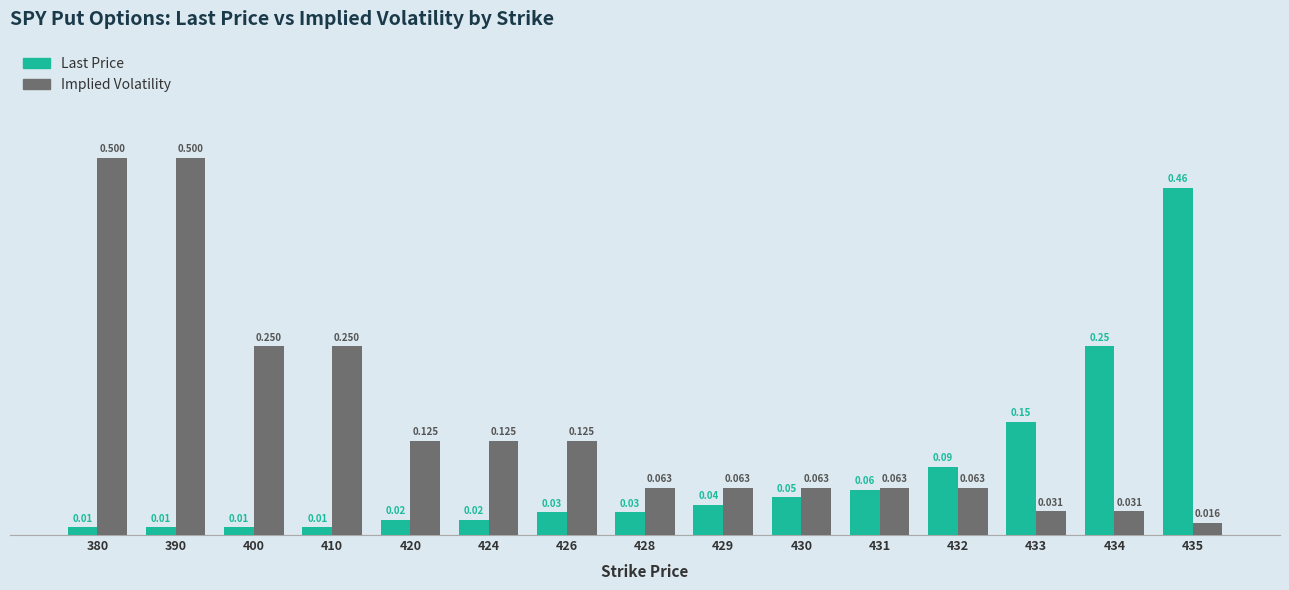

List the series in order of their peak value, lowest first.

Last Price, Implied Volatility